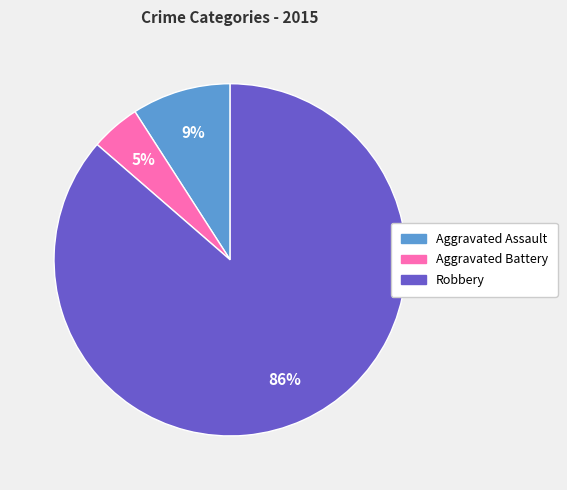

Between Aggravated Battery and Aggravated Assault, which is larger?

Aggravated Assault